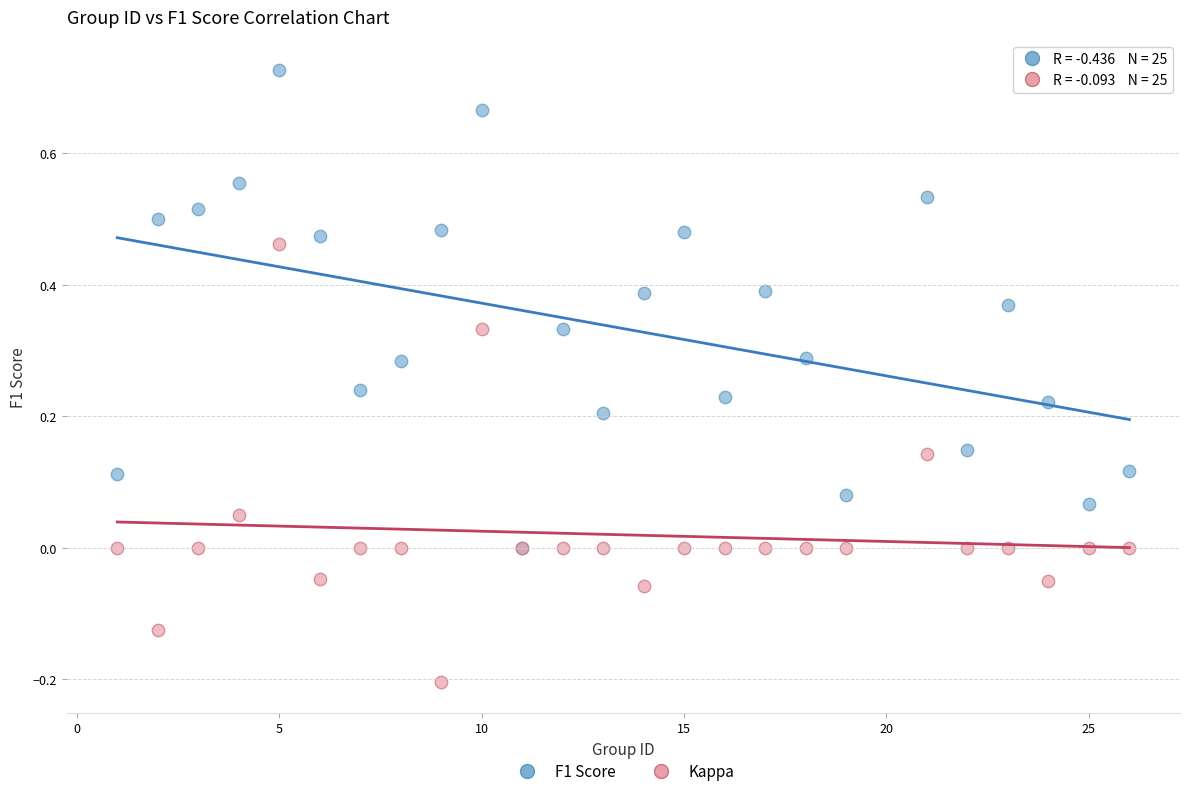

What are all the series names shown in the legend?

F1 Score, Kappa